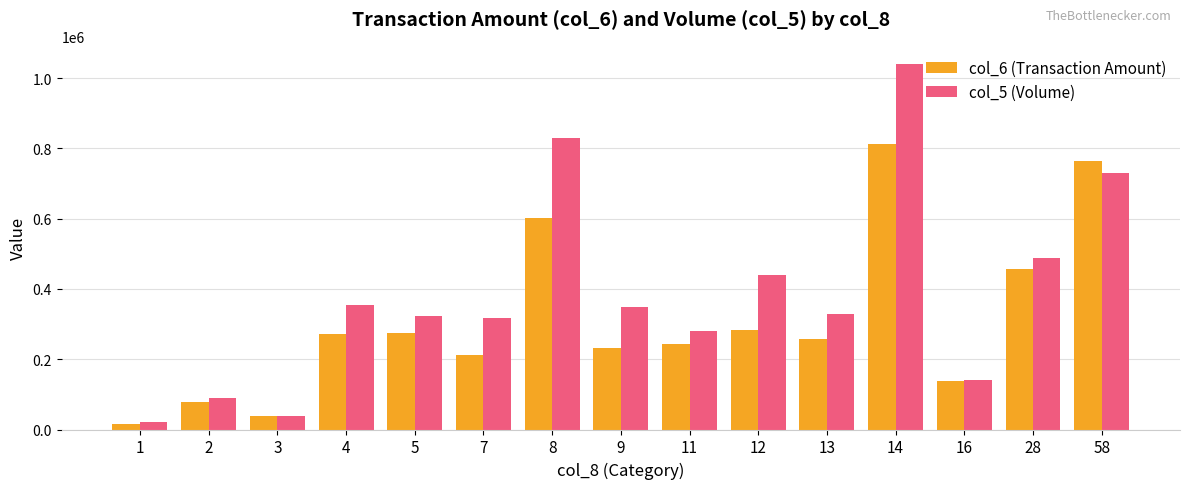

What is the difference between the maximum and minimum values in the col_6 (Transaction Amount) series?

795470